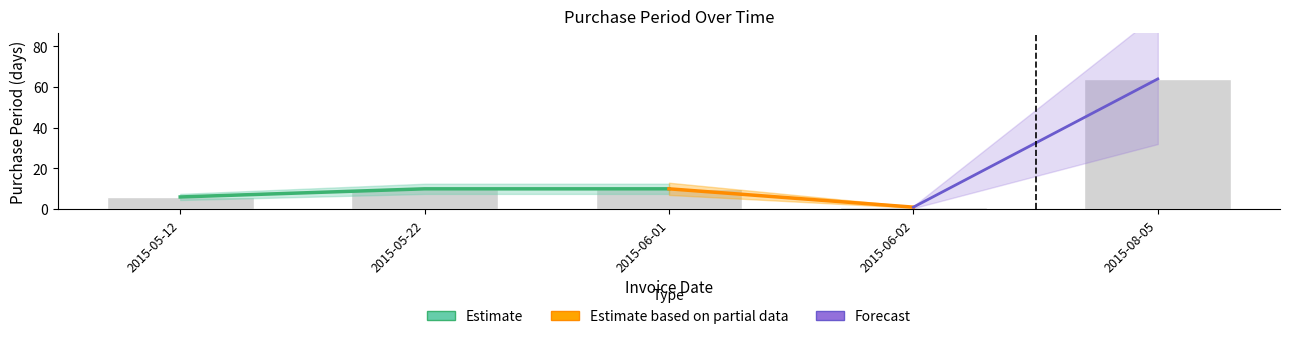

What is the change in value from 2015-05-12 to 2015-06-02?

-5